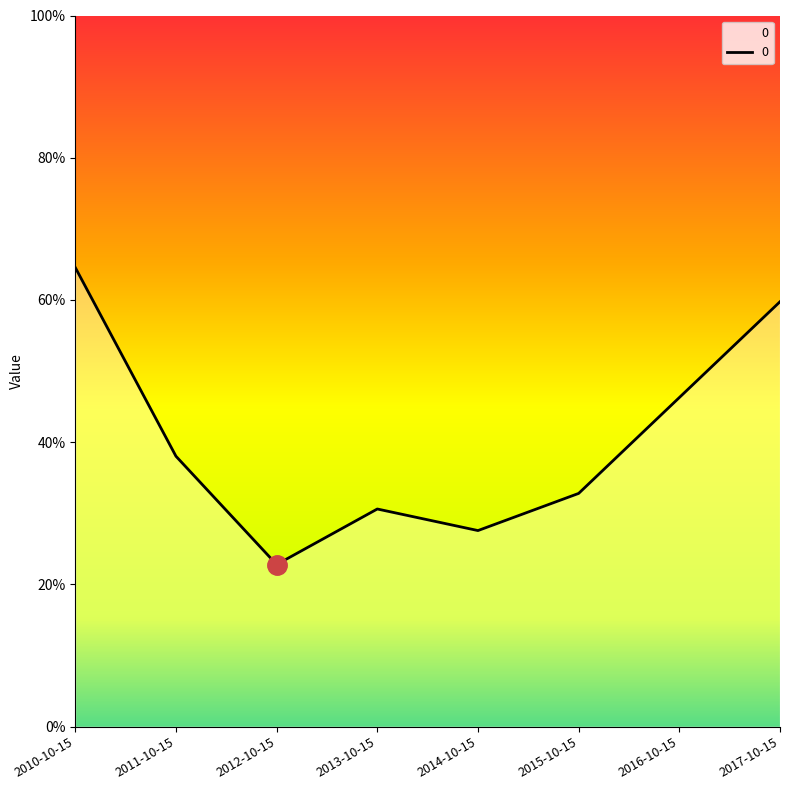

The chart shows a value of 0.6 at 2010-10-15. True or false?

True